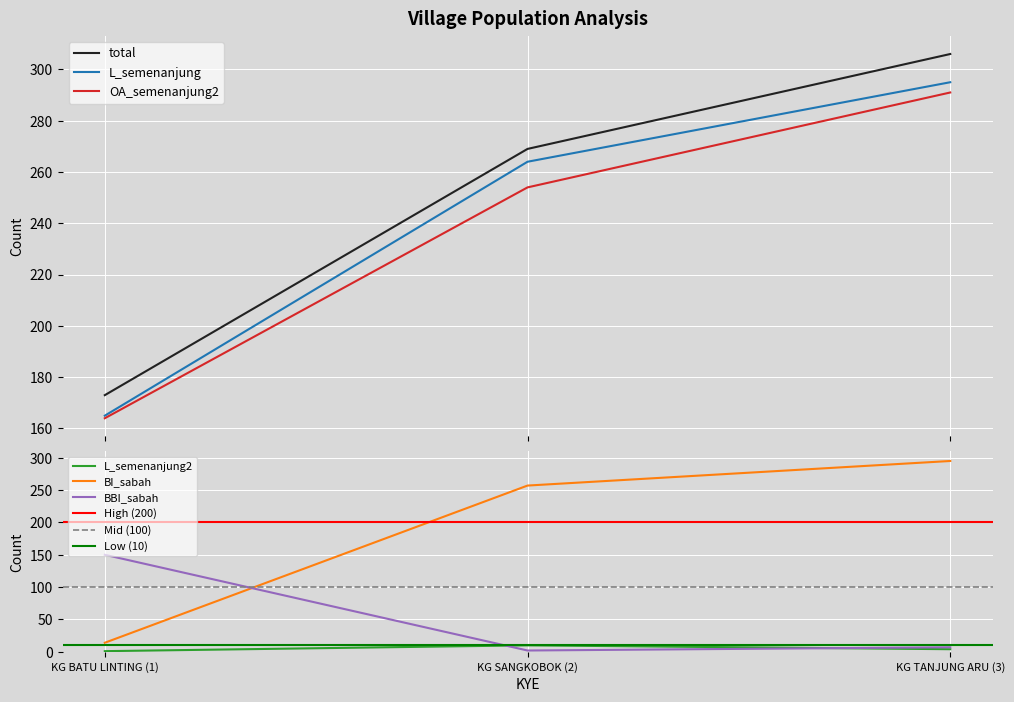

Which category has the lowest value in the BBI_sabah series?

KG SANGKOBOK (2)